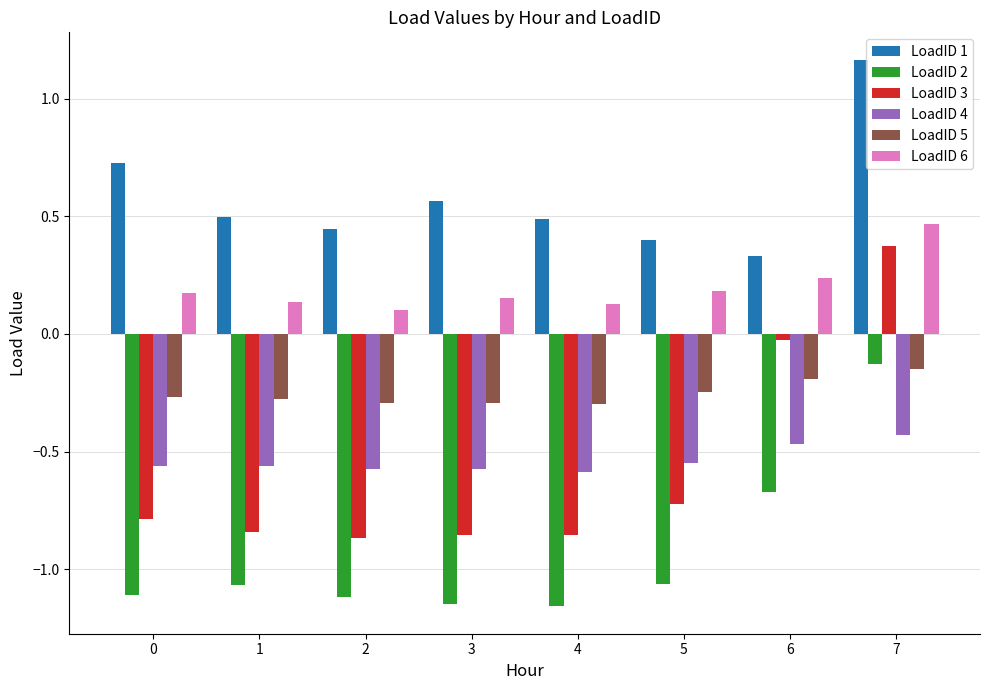

How many categories are shown in the chart?

8